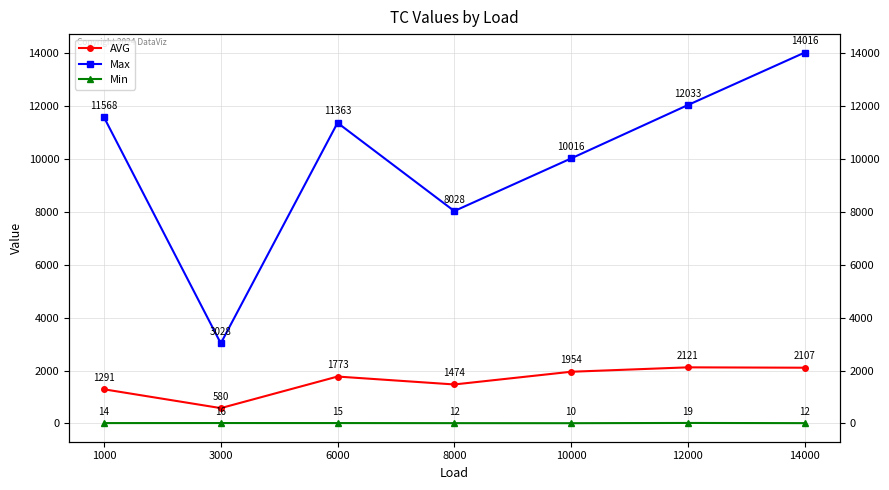

Reading right to left, transcribe all the data shown in this chart.

AVG: 14000=2107	12000=2121	10000=1954	8000=1474	6000=1773	3000=580	1000=1291
Max: 14000=14016	12000=12033	10000=10016	8000=8028	6000=11363	3000=3028	1000=11568
Min: 14000=12	12000=19	10000=10	8000=12	6000=15	3000=16	1000=14